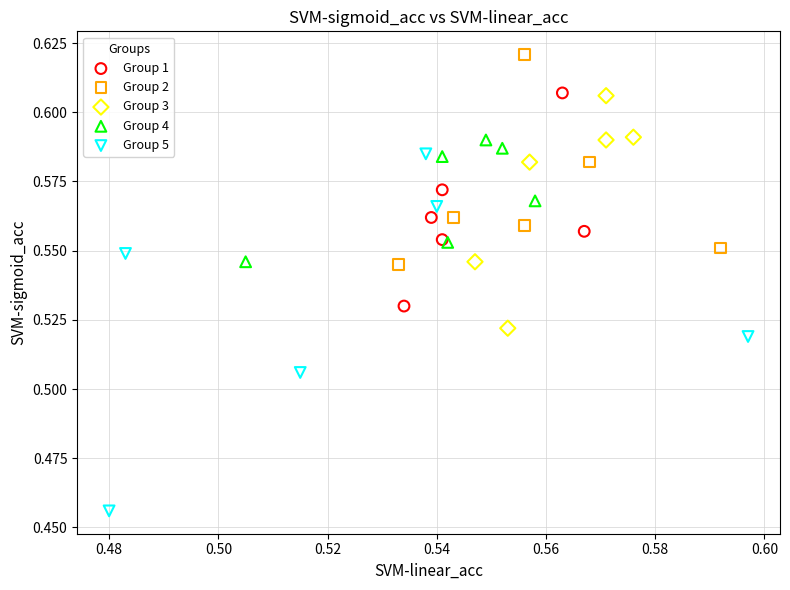

Which series contains the highest Y value?

Group 2